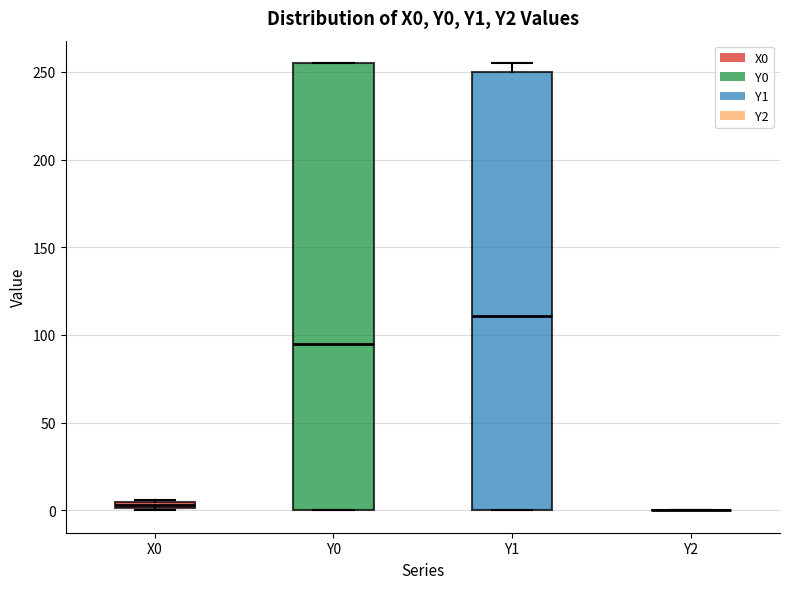

Comparing the boxes themselves (not the whiskers), which one is the tallest?

Y0